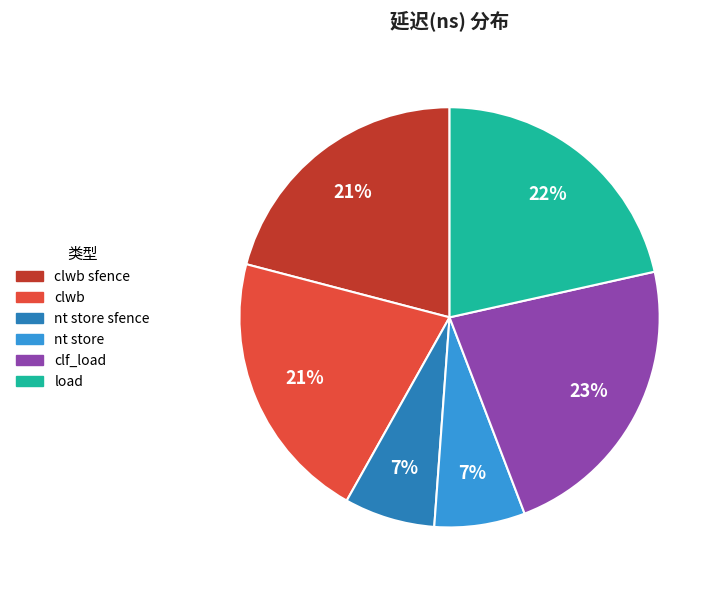

Between nt store and clf_load, which is larger?

clf_load